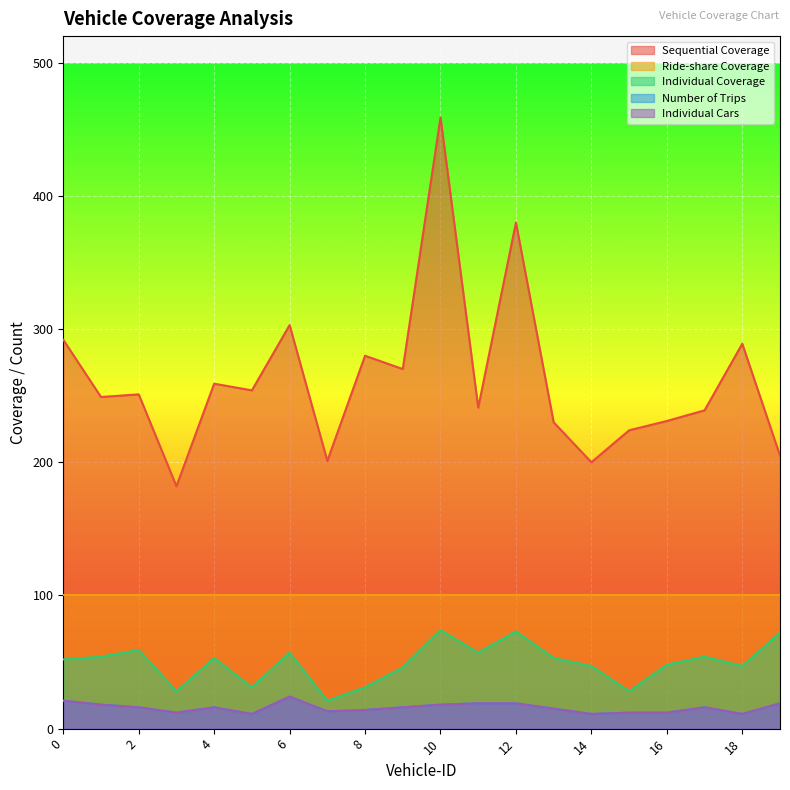

At which label is Individual Cars closest to 17?

1